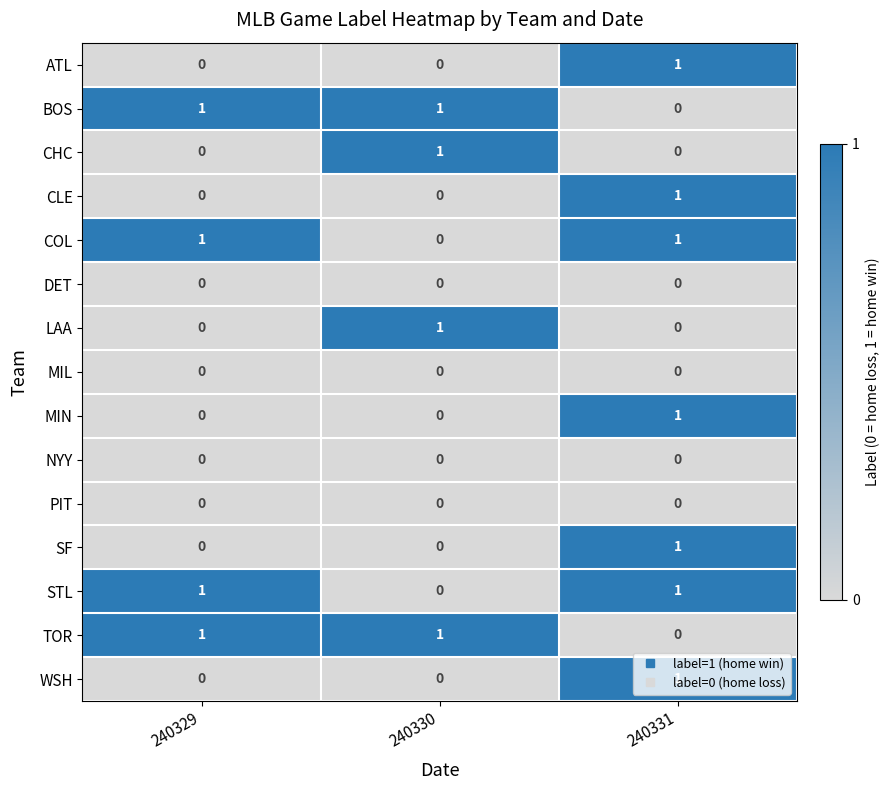

At which label does MIN reach its peak?

240331